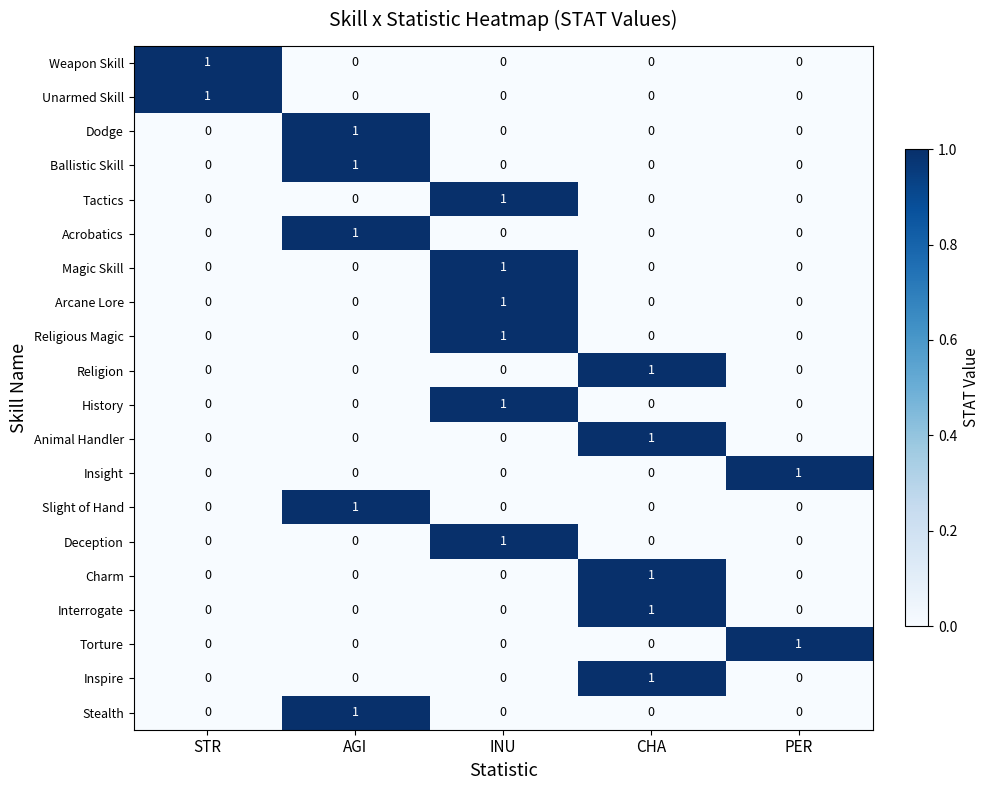

At which category is the sum across all series the highest?

INU